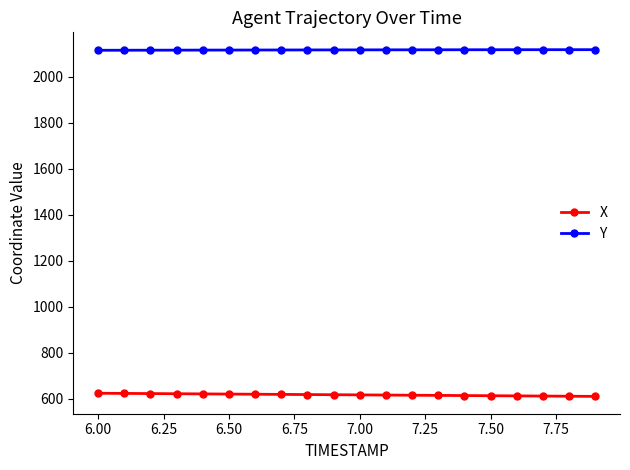

List the series in order of their peak value, highest first.

Y, X